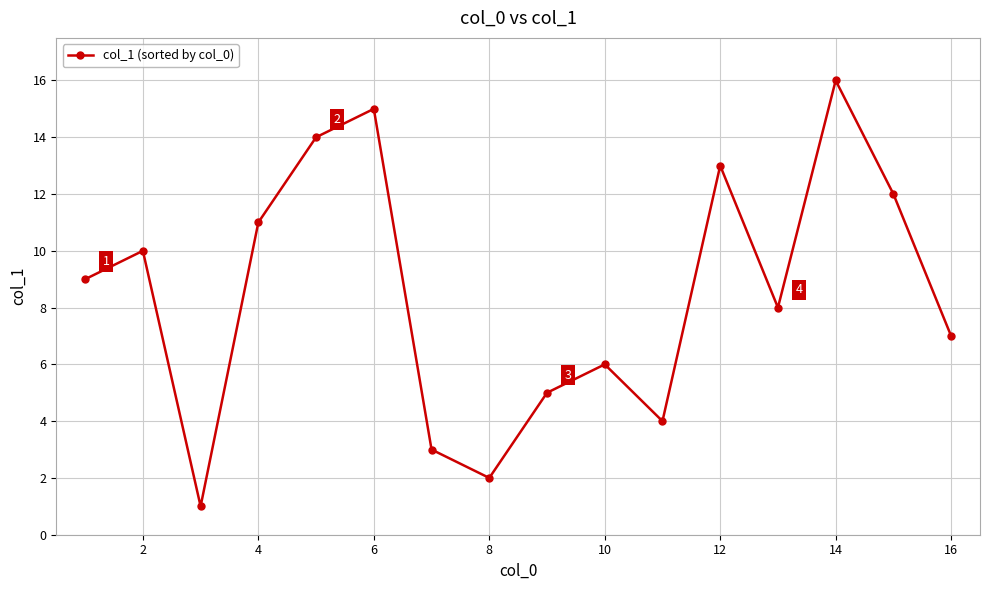

How many interior local peaks (higher than both neighbors) does the data have?

5